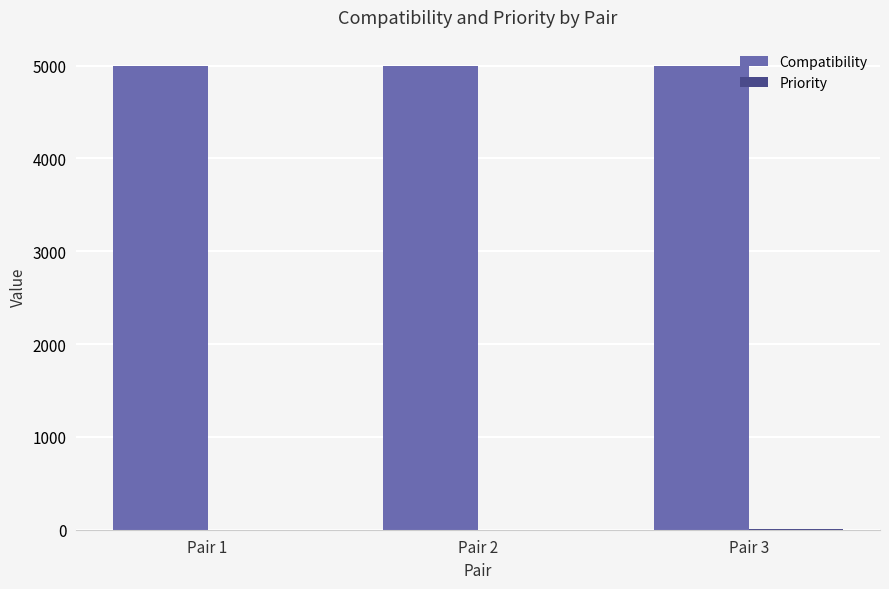

What is the maximum value shown in the chart?

5000